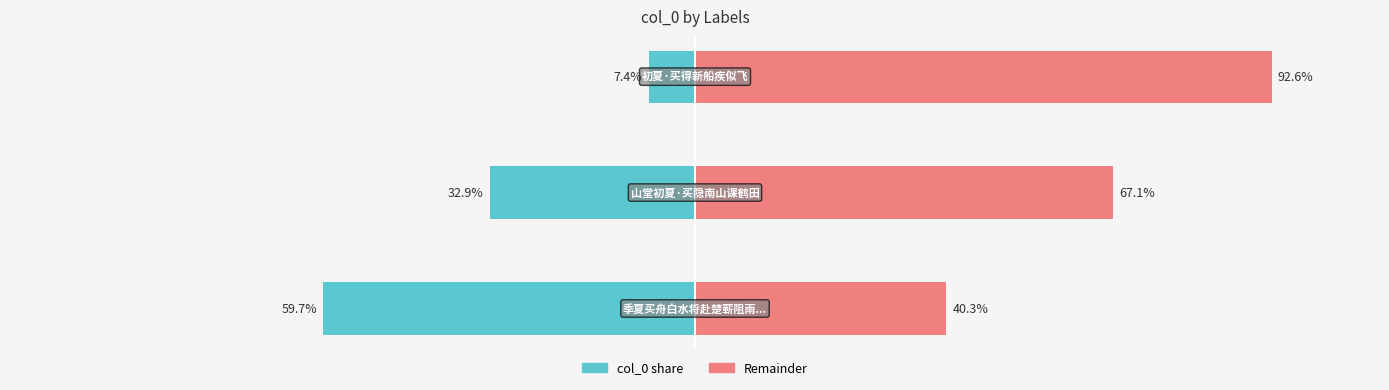

List the series in order of their peak value, lowest first.

col_0, complement